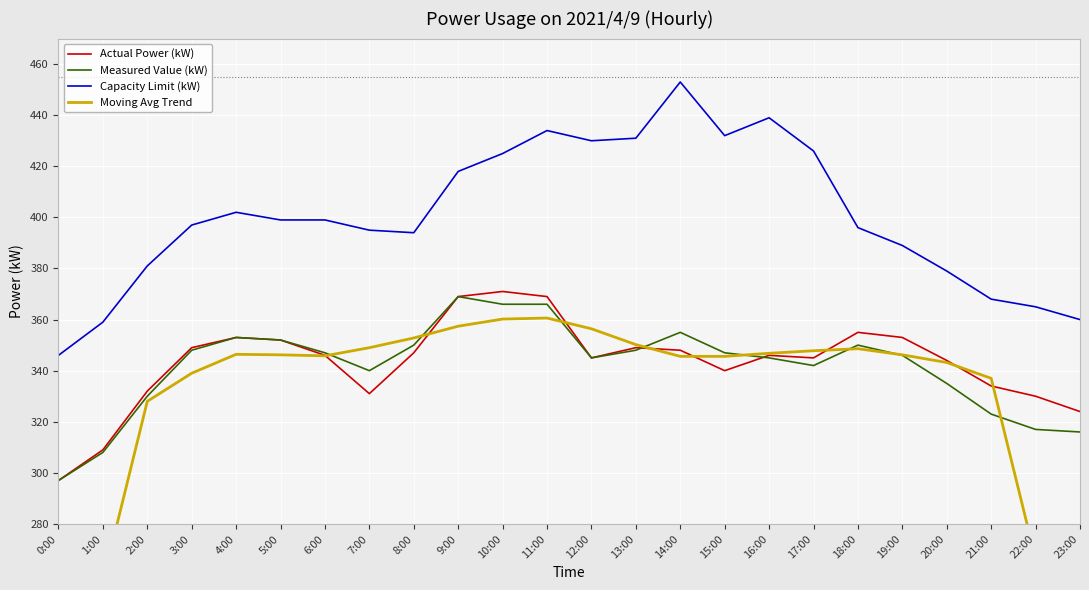

At which category does Measured Value (kW) reach its first local valley?

7:00